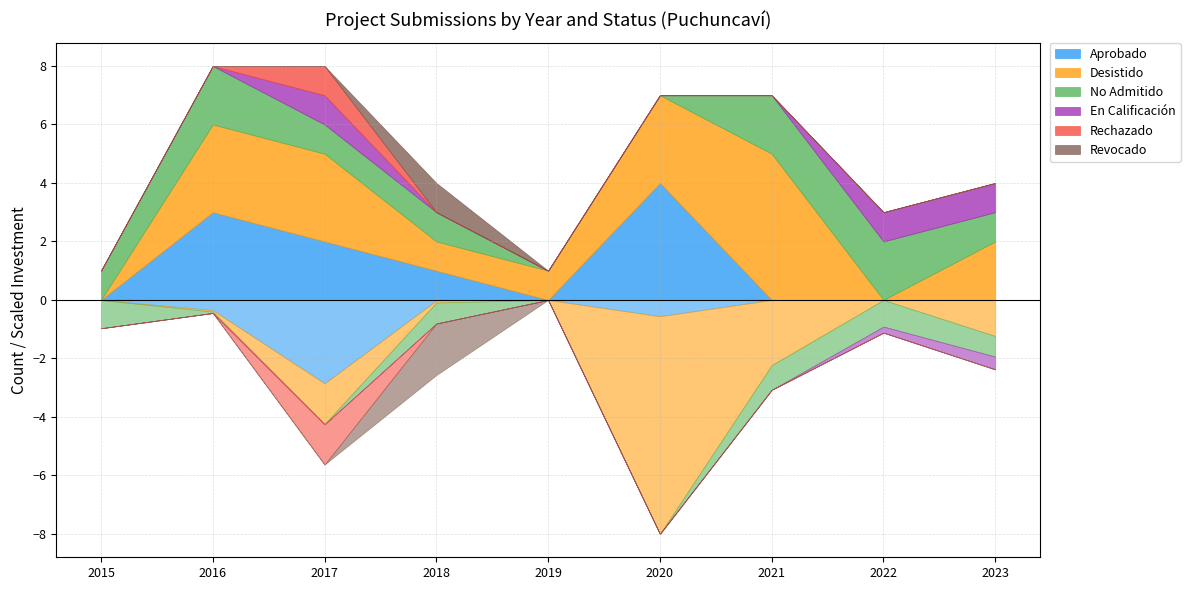

At which category is the sum across all series the highest?

2016